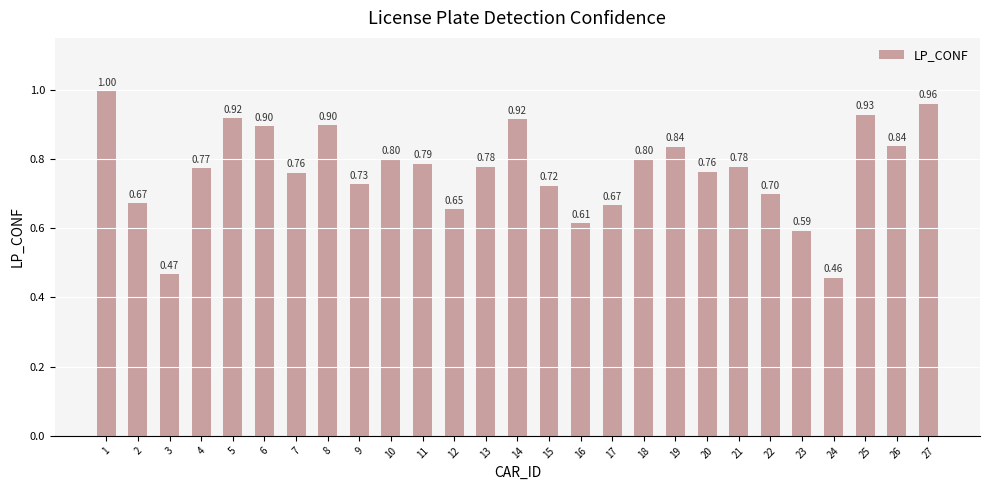

Which label corresponds to the smallest value in the chart?

24